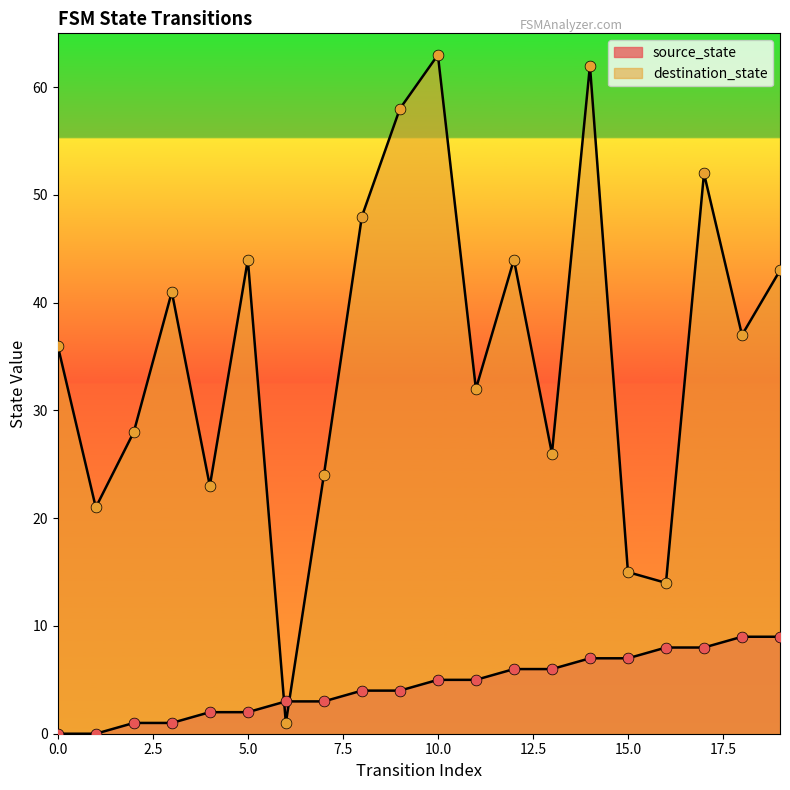

Which series reaches the minimum Y coordinate?

source_state